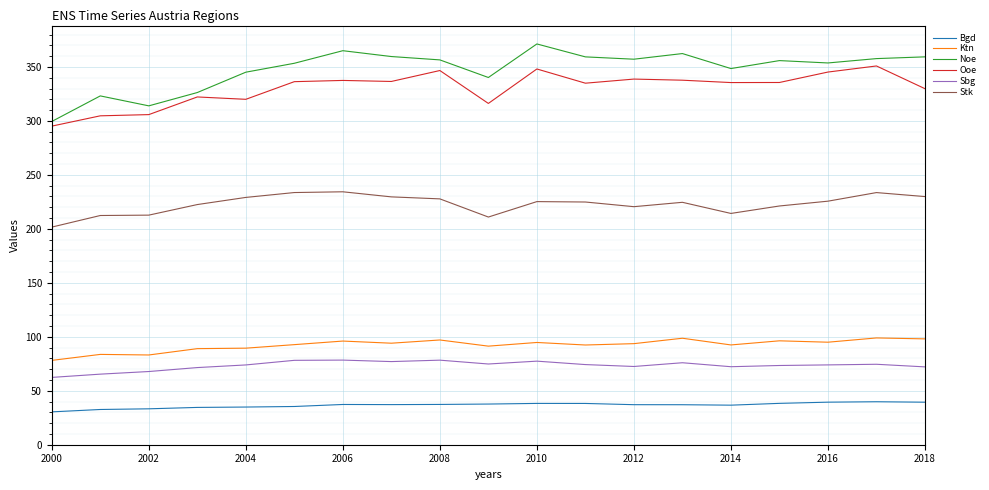

Which series has the largest range (max minus min)?

Noe